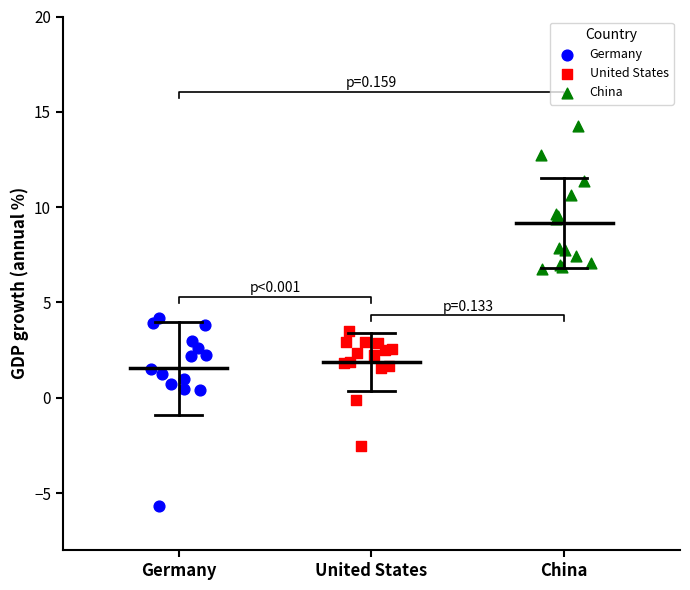

Which series reaches the minimum Y coordinate?

Germany